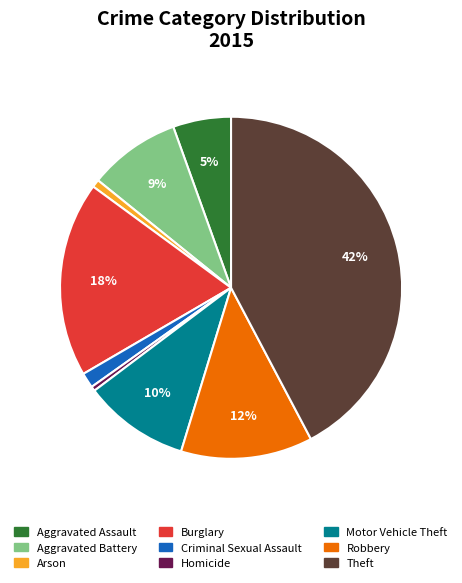

Which category has the biggest portion of the pie?

Theft